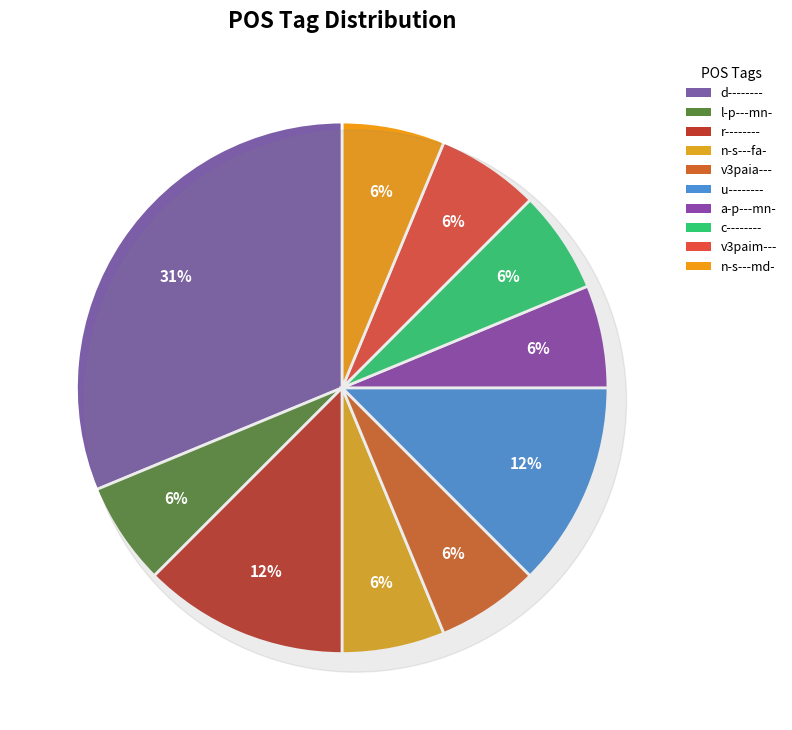

True or false: v3paim--- accounts for 6% of the total.

True